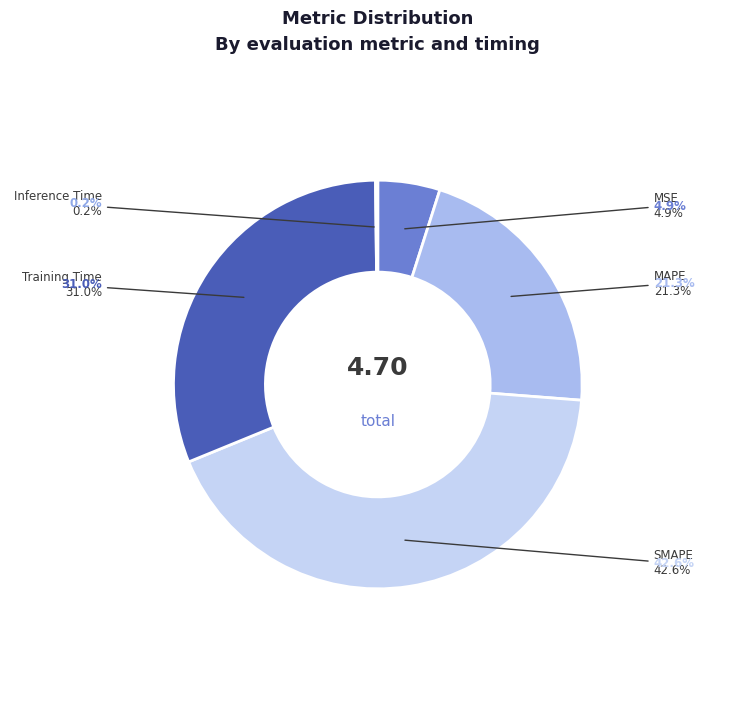

Is the sum of MAPE and Inference Time greater than half?

No